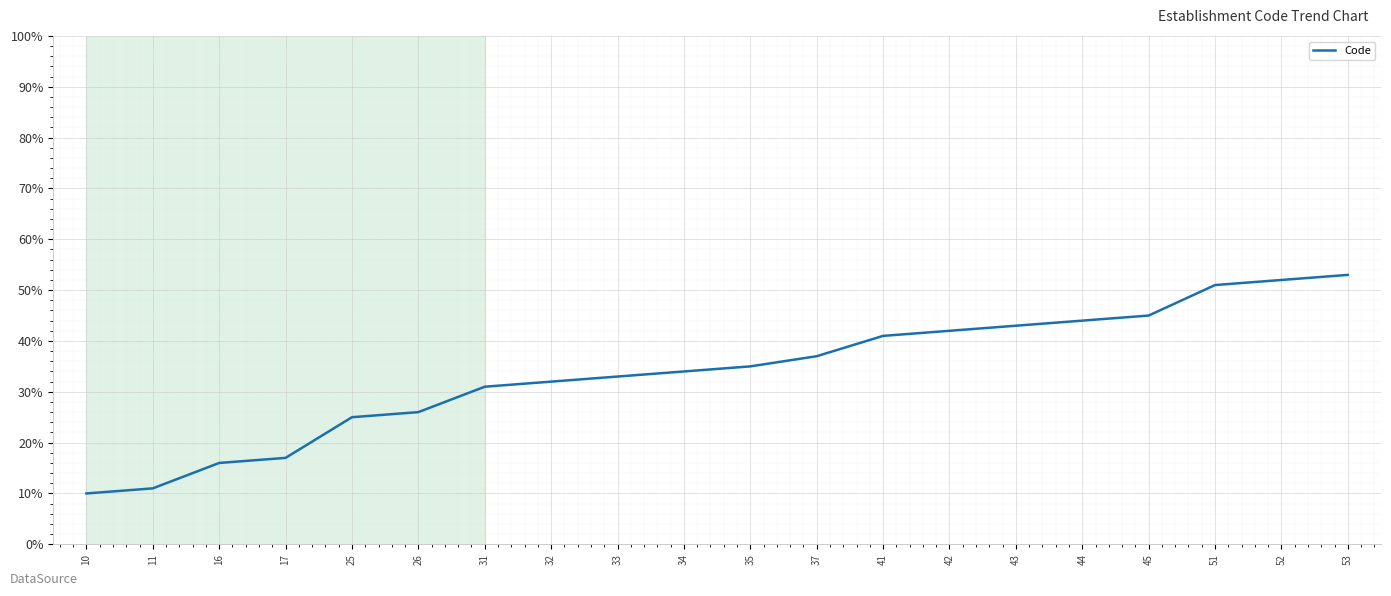

How many distinct data groups are displayed?

1